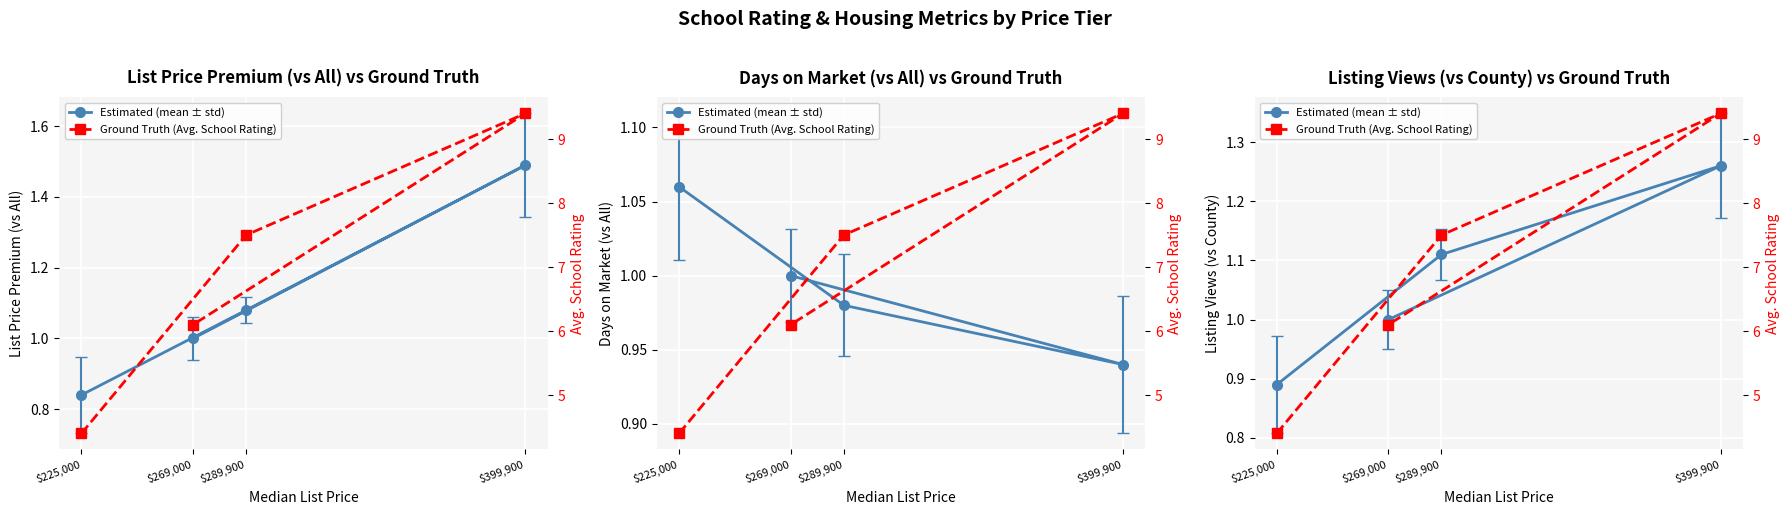

Rank the series by their average value, from highest to lowest.

Ground Truth (Avg. School Rating), Estimated (mean ± std)